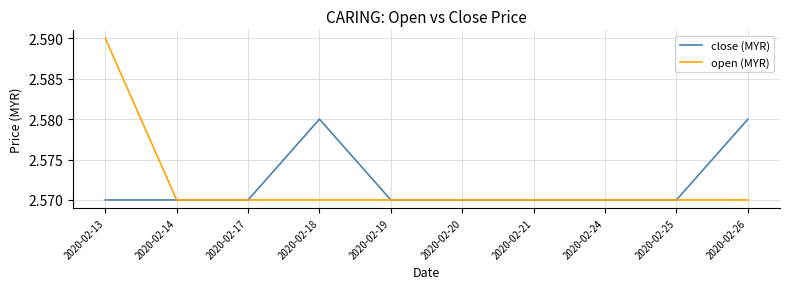

At which category does the chart reach its peak across all series?

2020-02-13